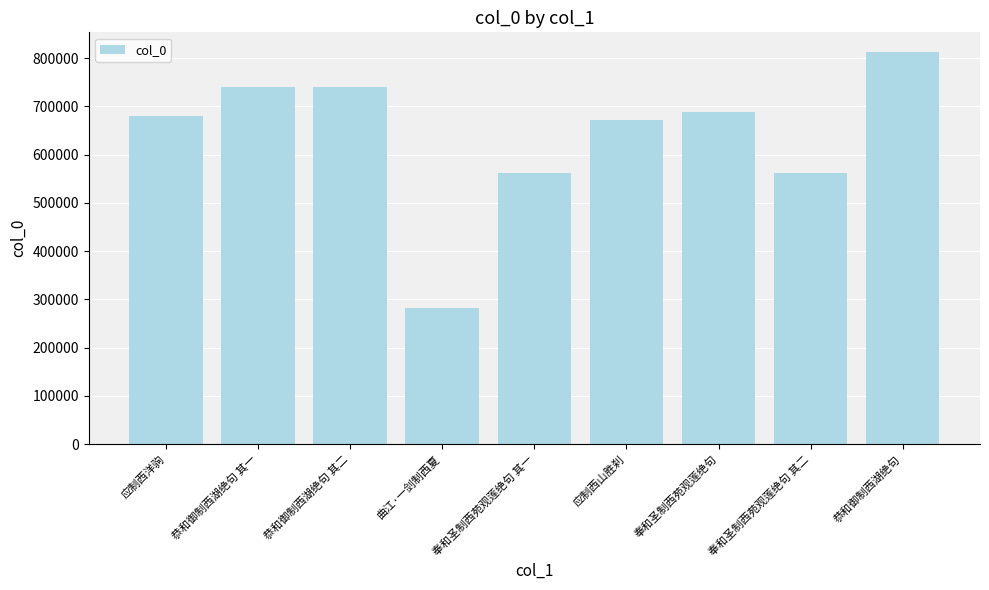

What is the maximum value shown in the chart?

813072